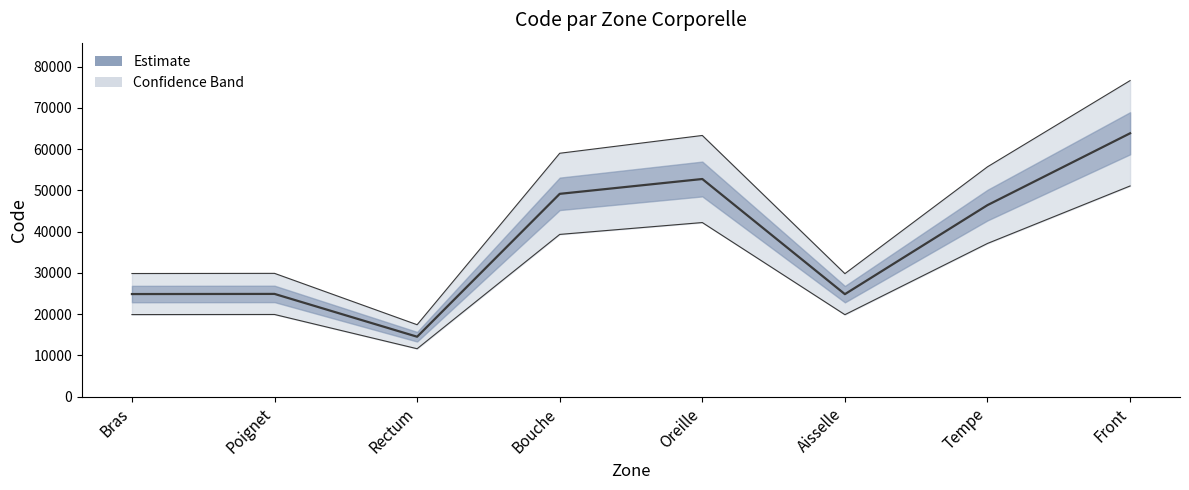

What is the difference between the maximum and minimum values?

49320